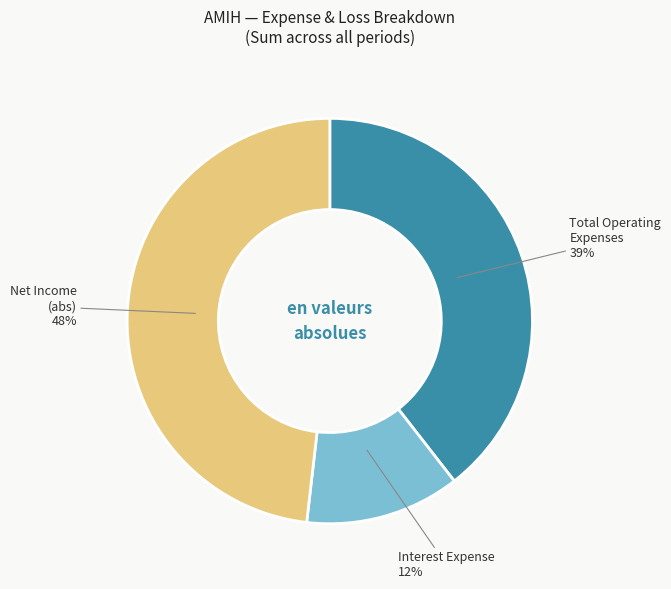

Count the number of slices in the pie.

3